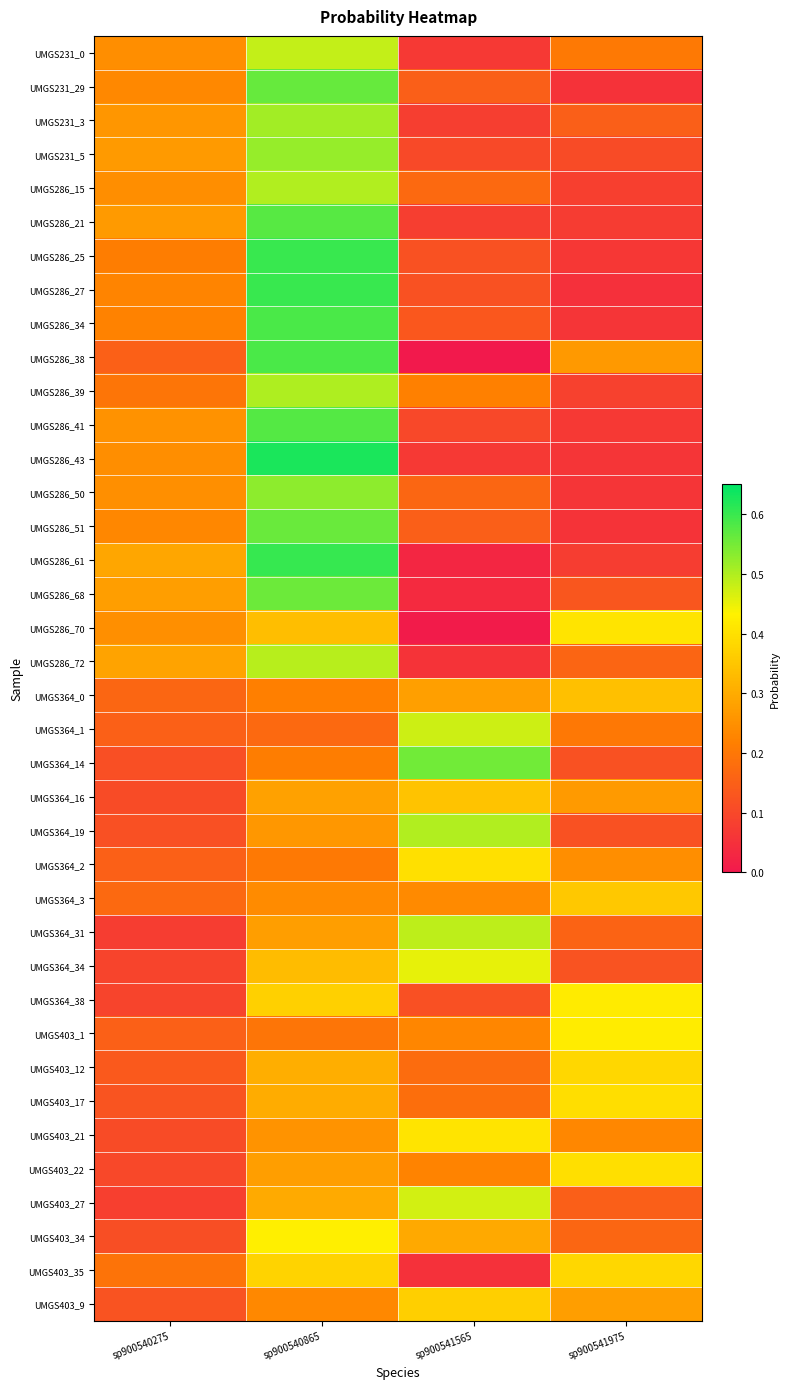

At sp900540275, list the series in order from largest to smallest.

UMGS286_61, UMGS286_72, UMGS286_68, UMGS286_21, UMGS231_5, UMGS231_3, UMGS286_41, UMGS286_70, UMGS286_50, UMGS286_15, UMGS231_0, UMGS286_43, UMGS231_29, UMGS286_51, UMGS286_27, UMGS286_34, UMGS286_25, UMGS286_39, UMGS403_35, UMGS364_3, UMGS364_0, UMGS403_1, UMGS364_2, UMGS364_1, UMGS286_38, UMGS403_12, UMGS403_17, UMGS403_9, UMGS364_19, UMGS364_14, UMGS403_34, UMGS364_16, UMGS403_21, UMGS403_22, UMGS364_34, UMGS364_38, UMGS403_27, UMGS364_31